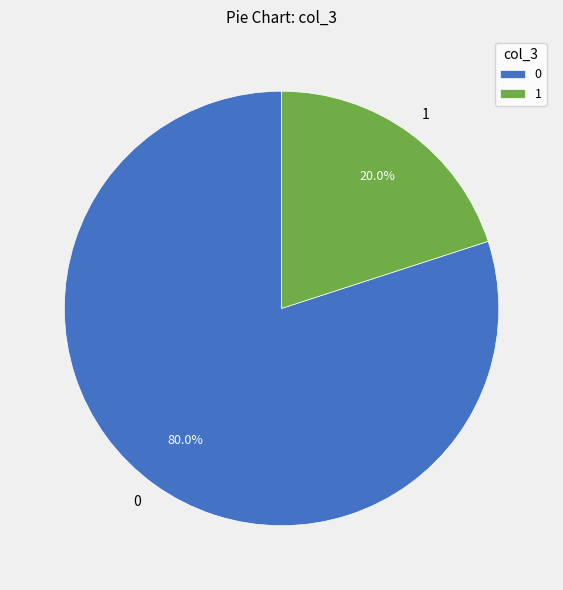

What percentage is NOT represented by 1?

80.0%